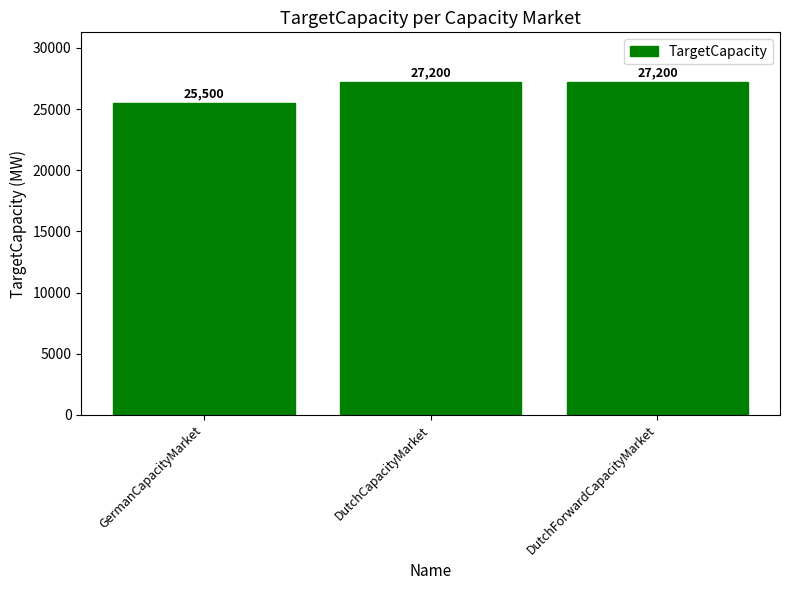

Count the values in the range 25500 to 27200.

3